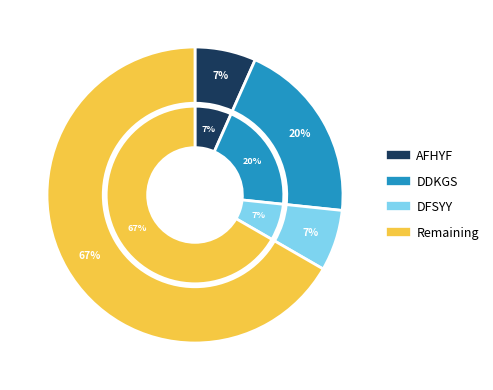

To the nearest percent, what portion does AFHYF represent?

7%